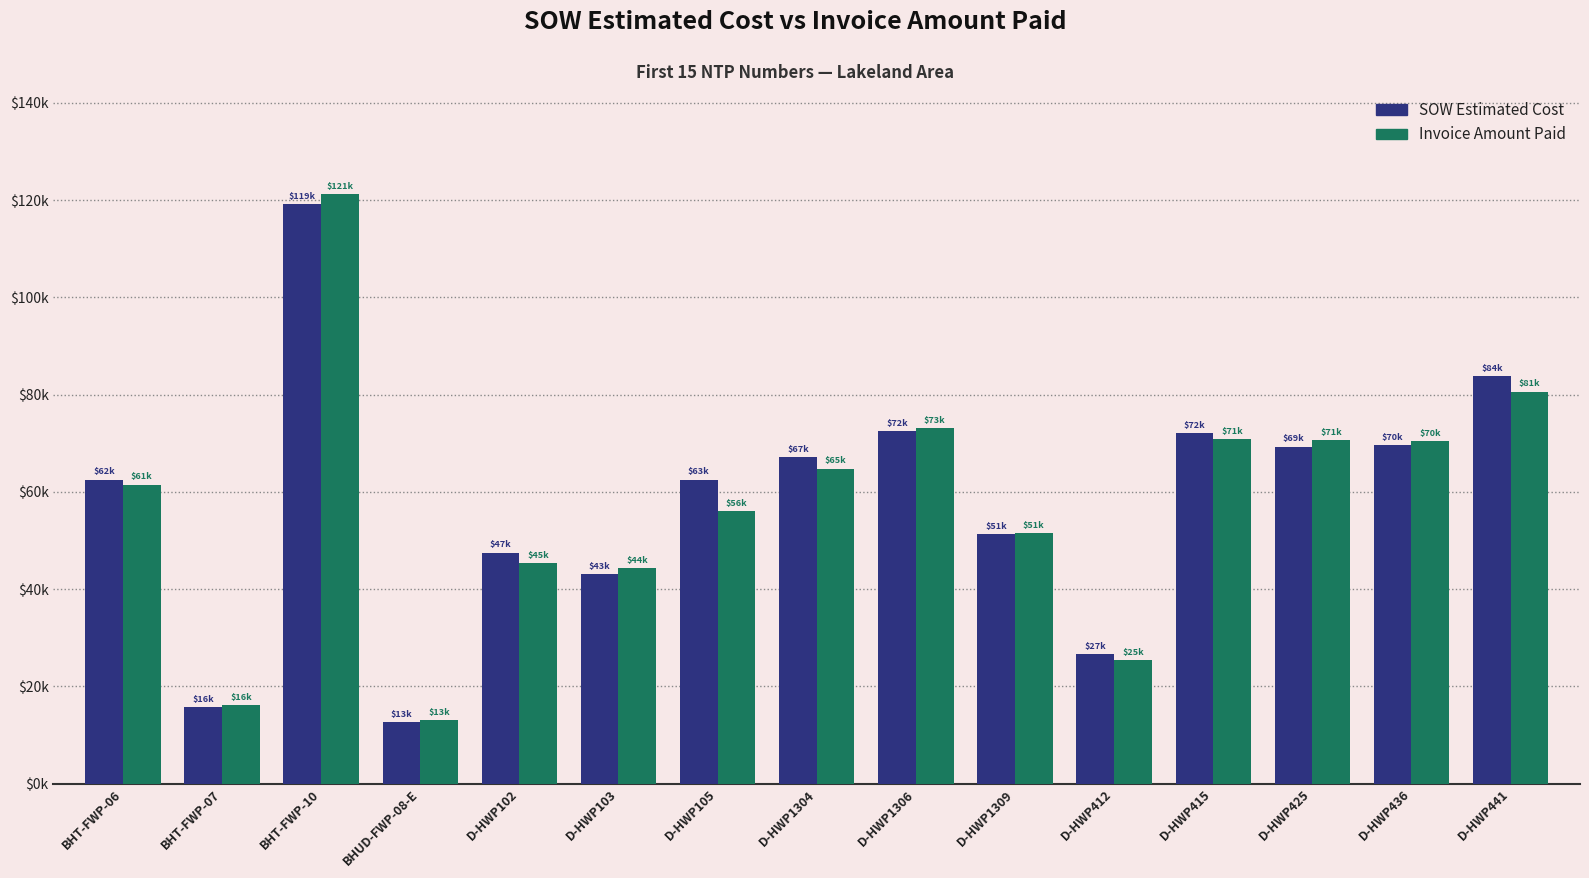

At which category is the sum across all series the highest?

BHT-FWP-10